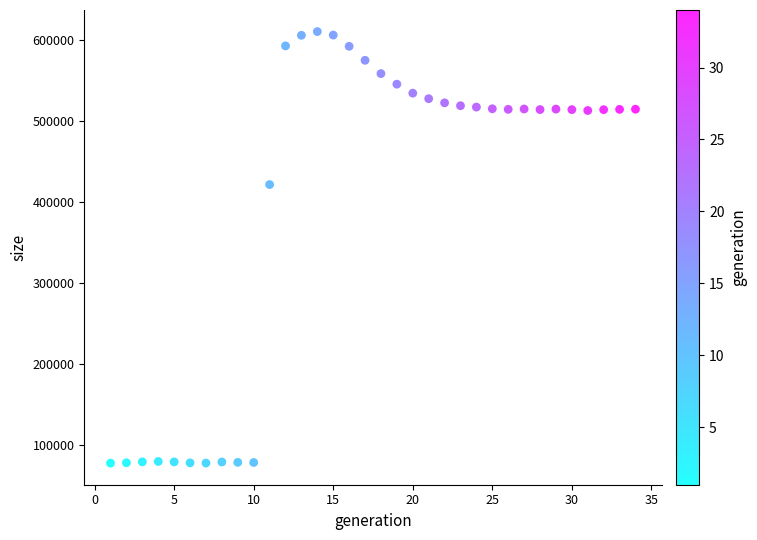

What Y value in the scatter plot is closest to 344165?

421620